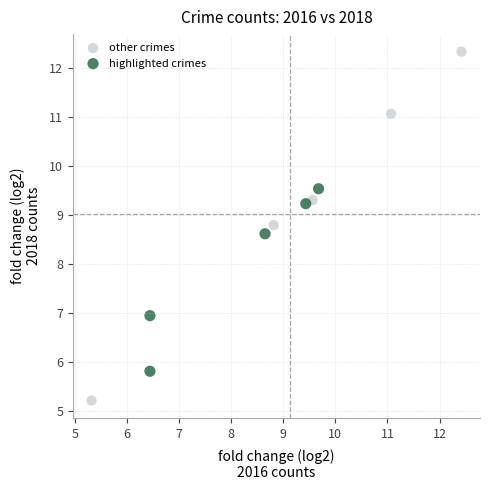

Which series reaches the maximum Y coordinate?

other crimes